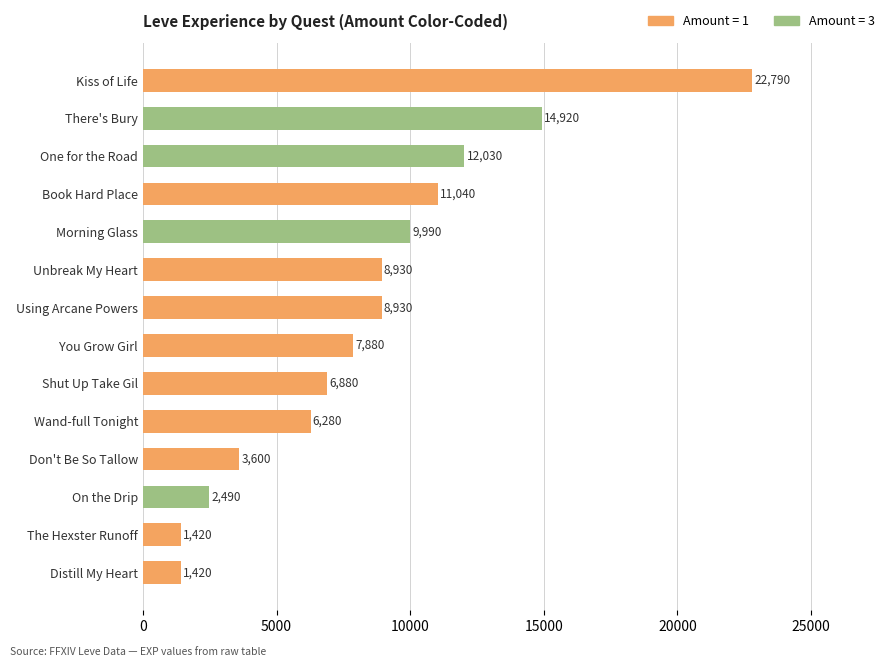

How many bars are there in total?

14